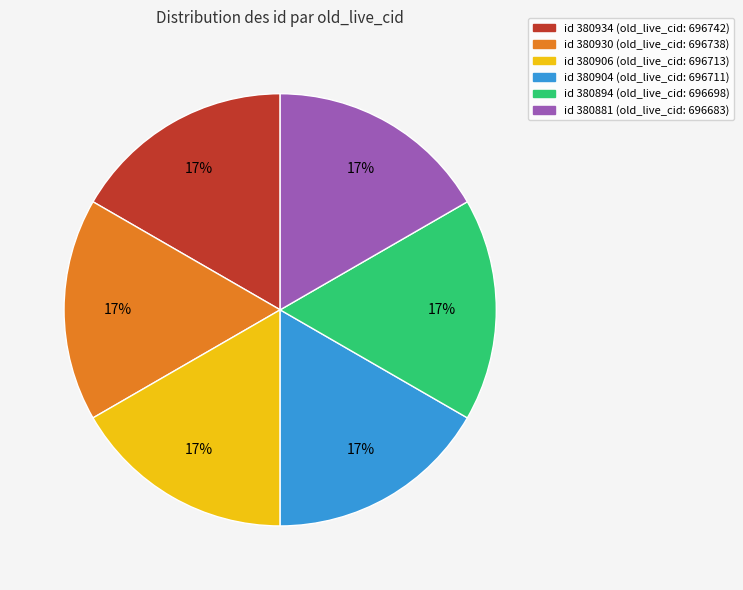

Does any single category account for the majority?

No